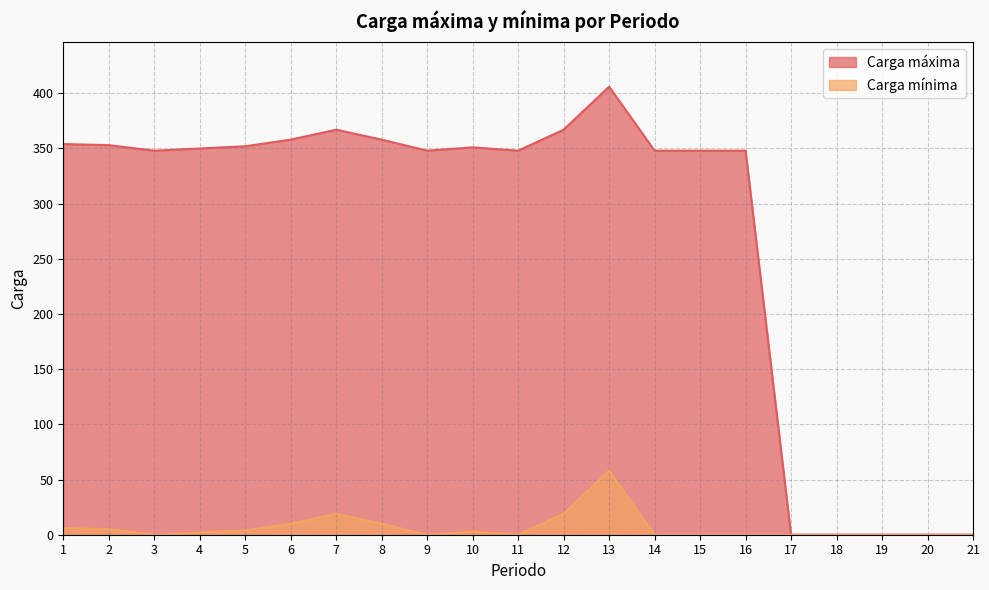

How many positive values does the Carga mínima series have?

10